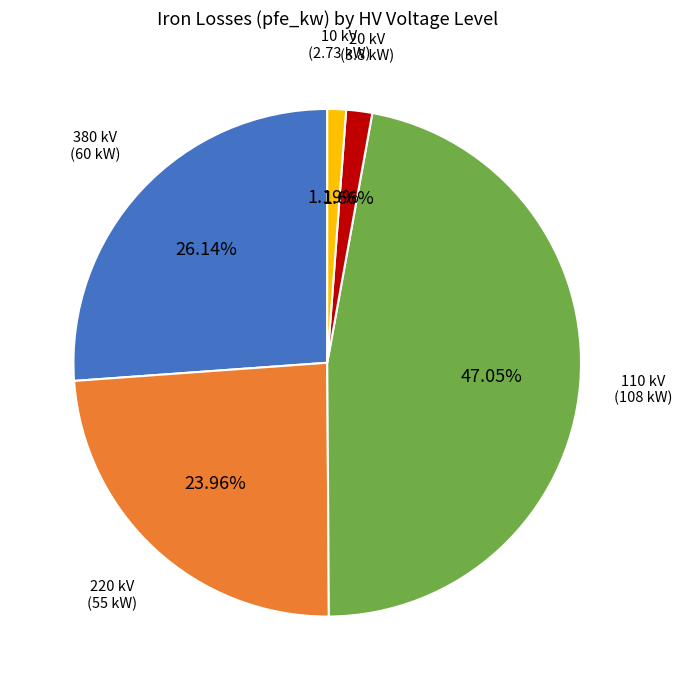

Does any single category account for the majority?

No